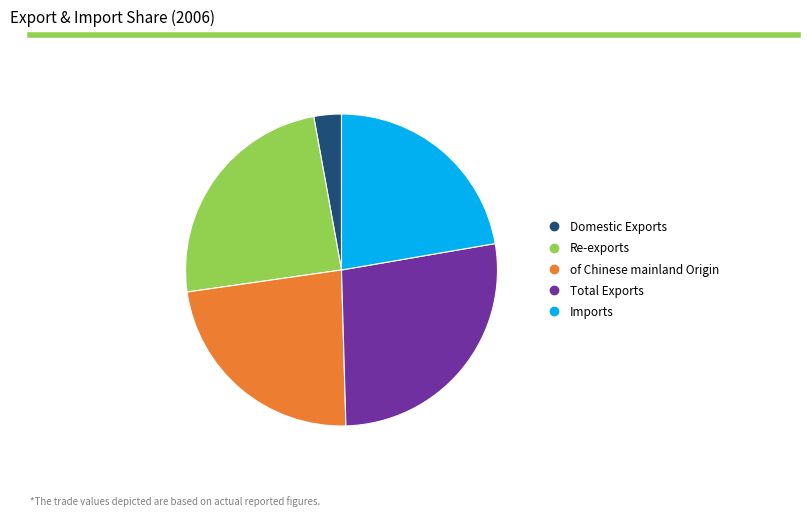

Which slice is the smallest?

Domestic Exports